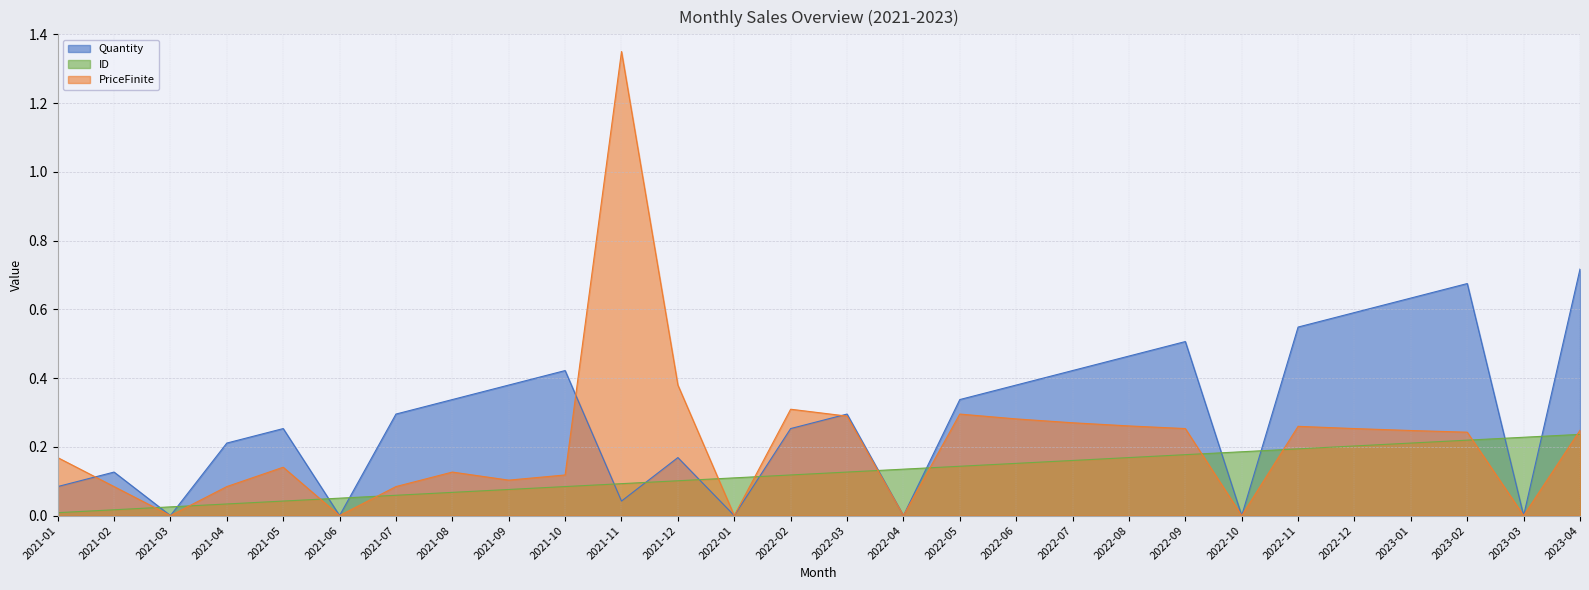

How many lines are shown in the chart?

3